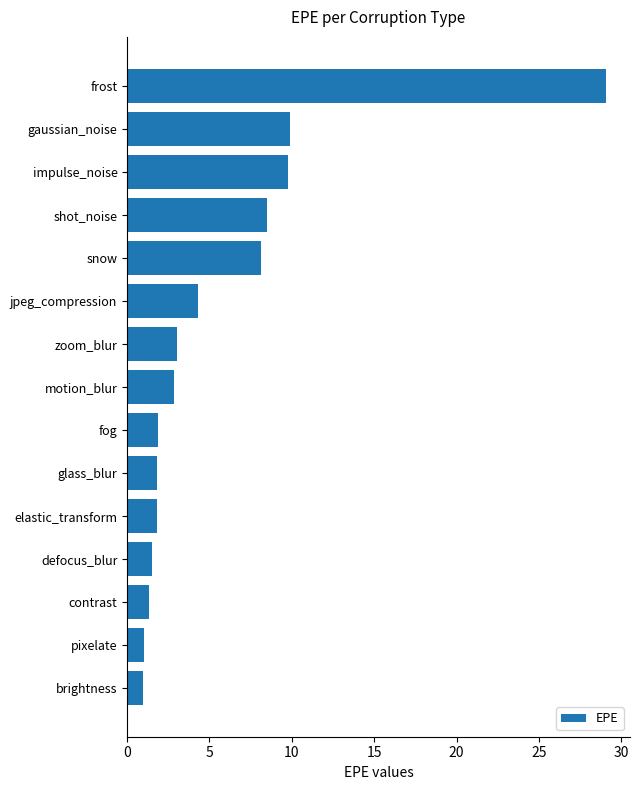

How many categories are shown in the chart?

15